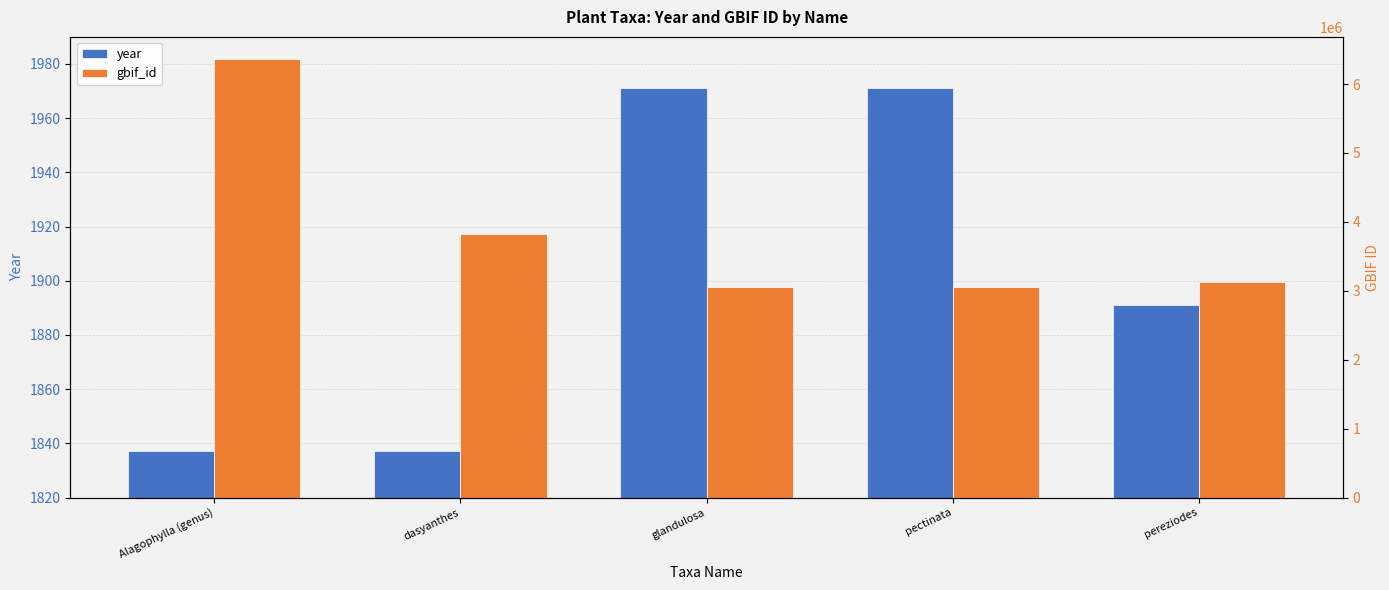

At which label is gbif_id closest to 4709113?

dasyanthes